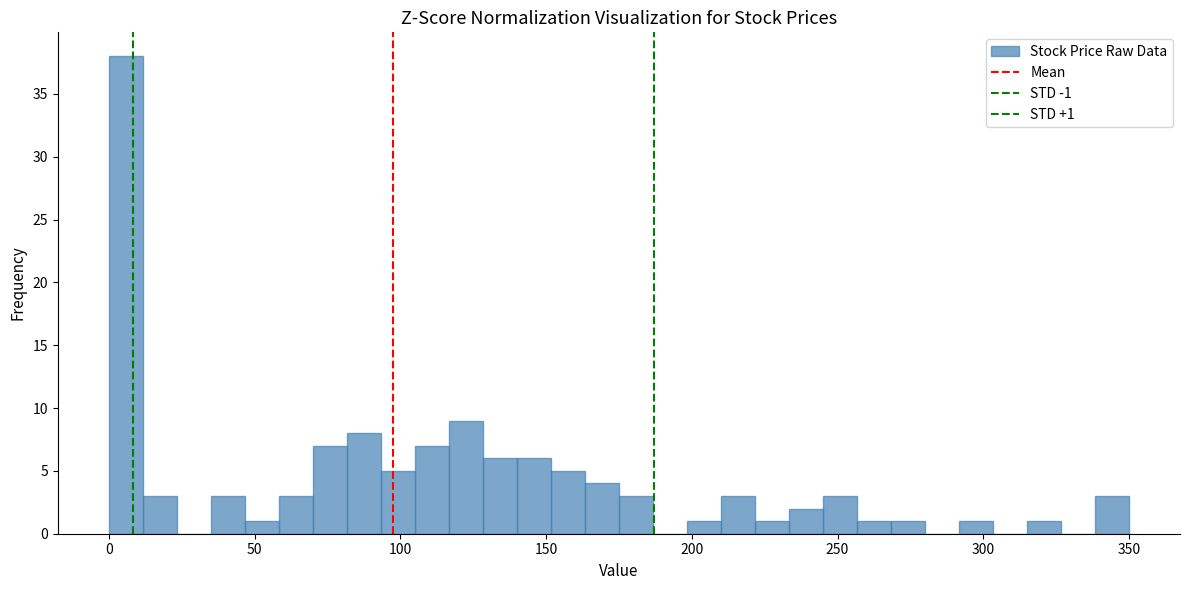

Read against the x-axis, roughly where is the centre of the tallest bar?

5